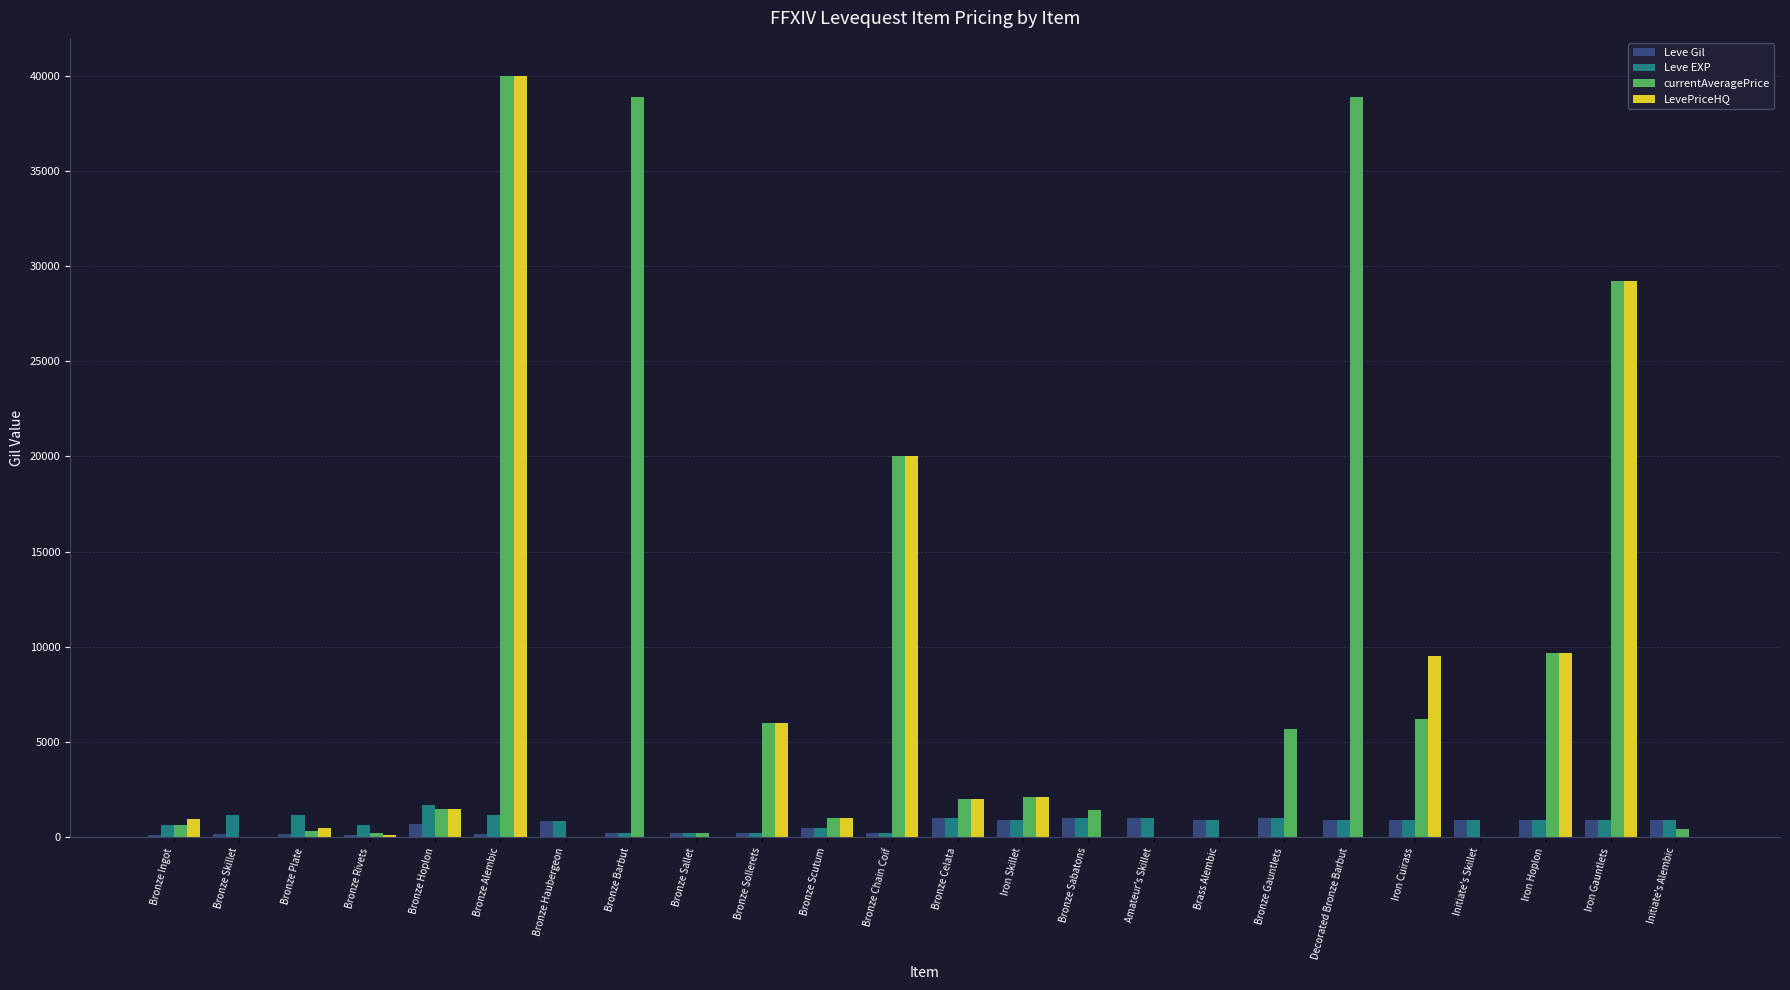

What is the sum of the Leve EXP values at Bronze Celata and Bronze Haubergeon?

1830